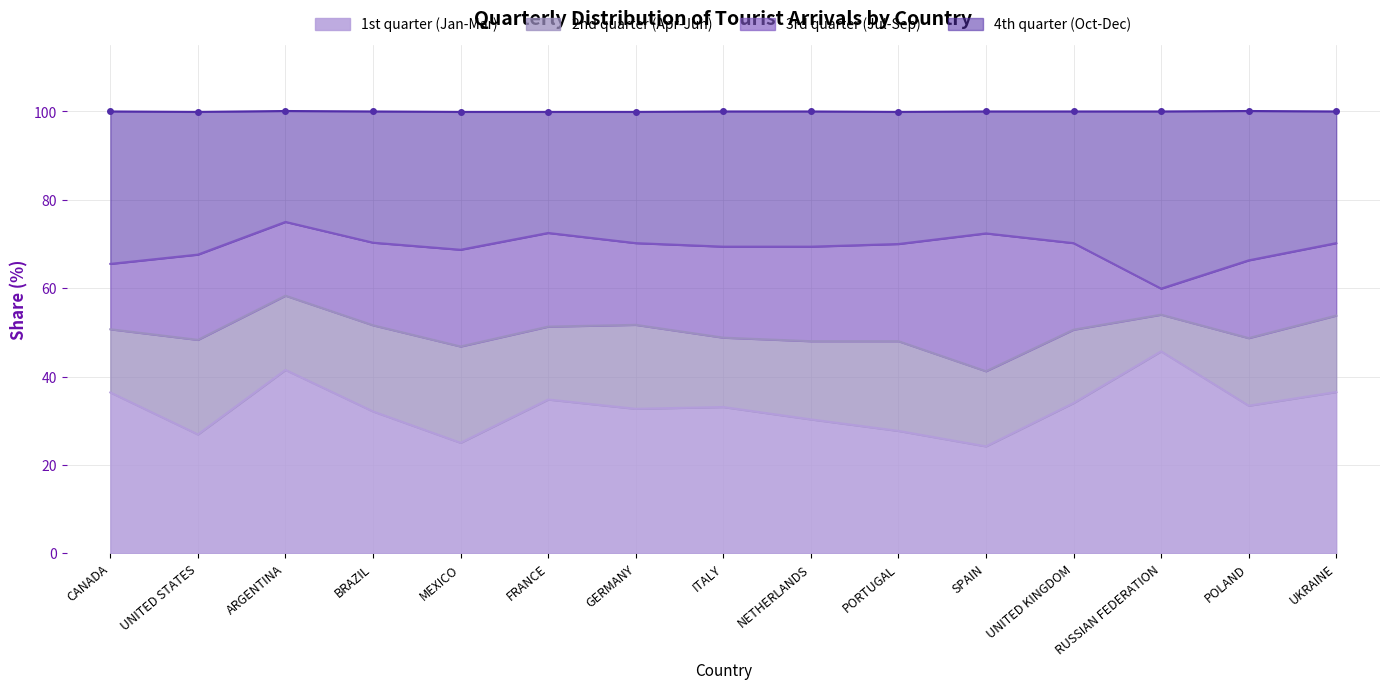

Between PORTUGAL and NETHERLANDS, which is larger?

NETHERLANDS